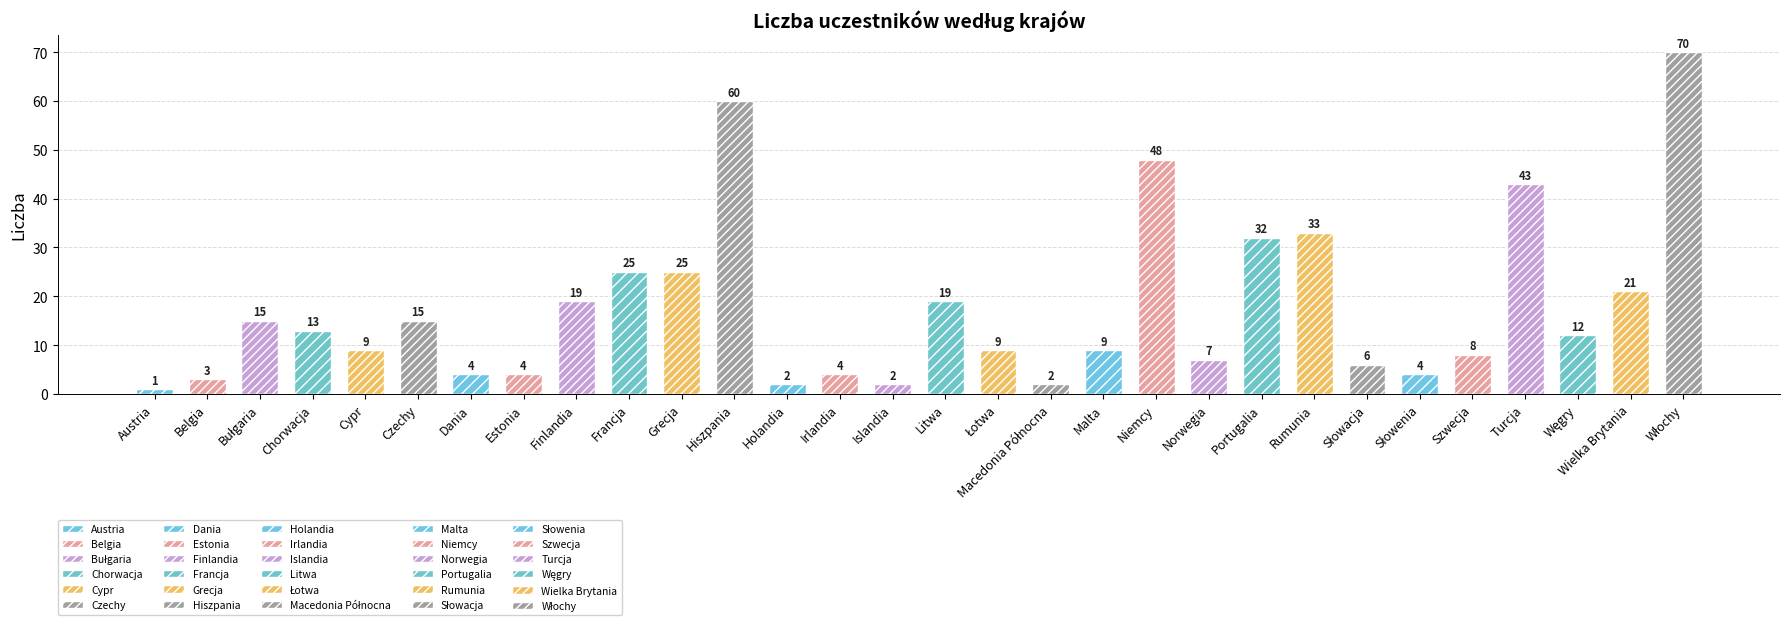

Does the chart contain stacked bars?

No